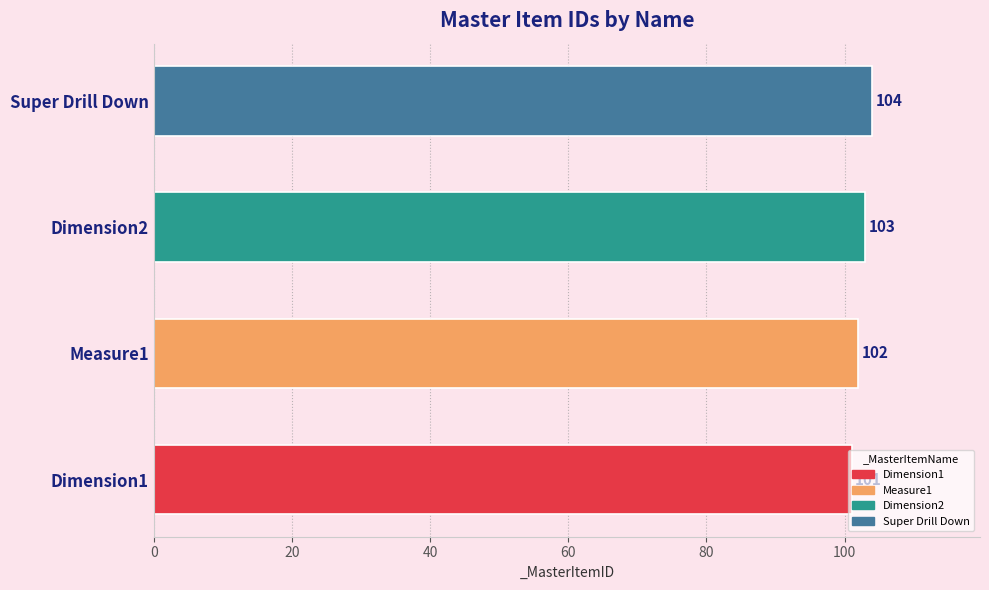

How many data points does each series have?

4